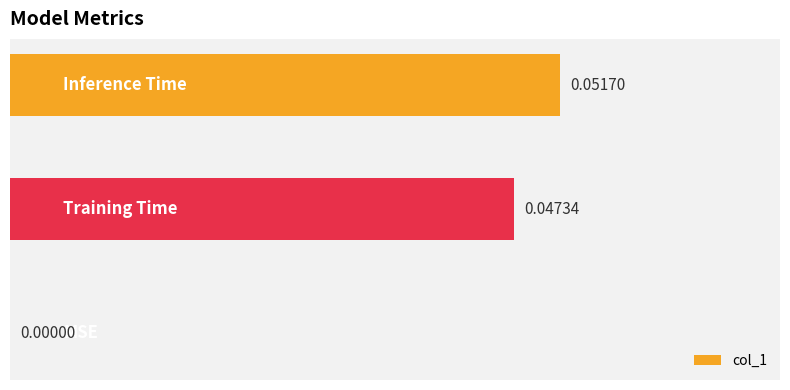

Count the number of values greater than 0.

2